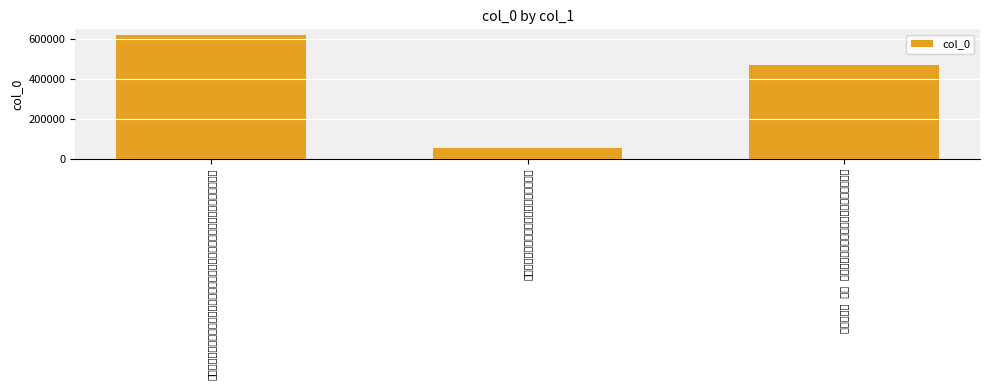

Count the number of categories in the chart.

3